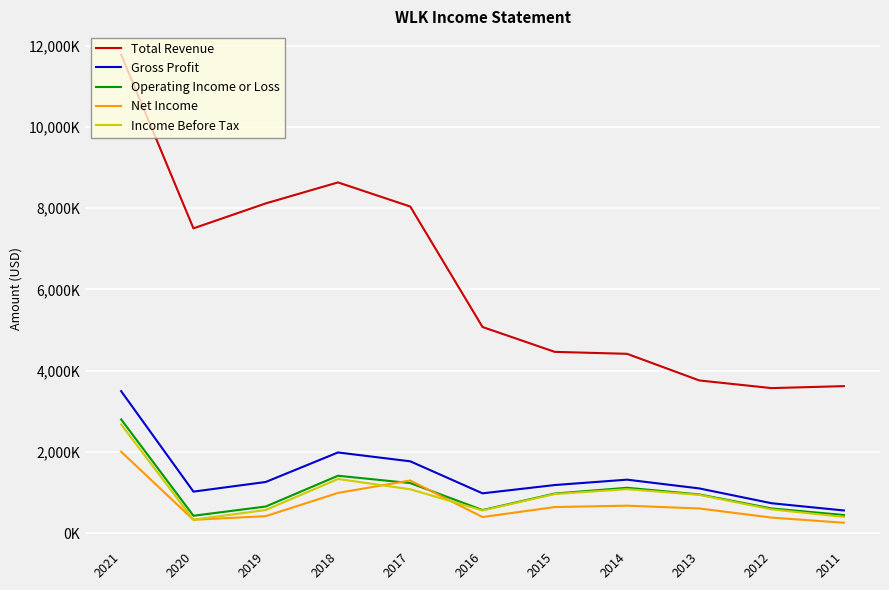

What are all the series names shown in the legend?

Total Revenue, Gross Profit, Operating Income or Loss, Net Income, Income Before Tax